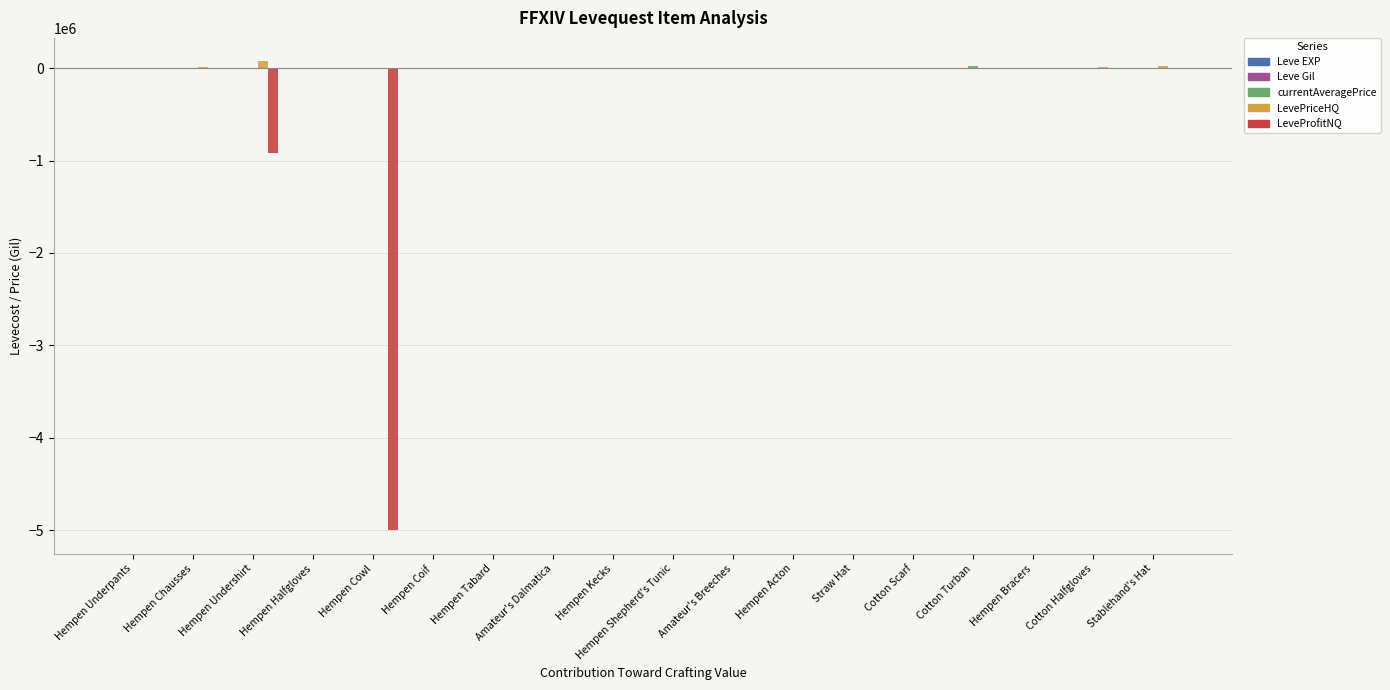

True or false: LeveProfitNQ has a value of -185532 at Hempen Undershirt.

False